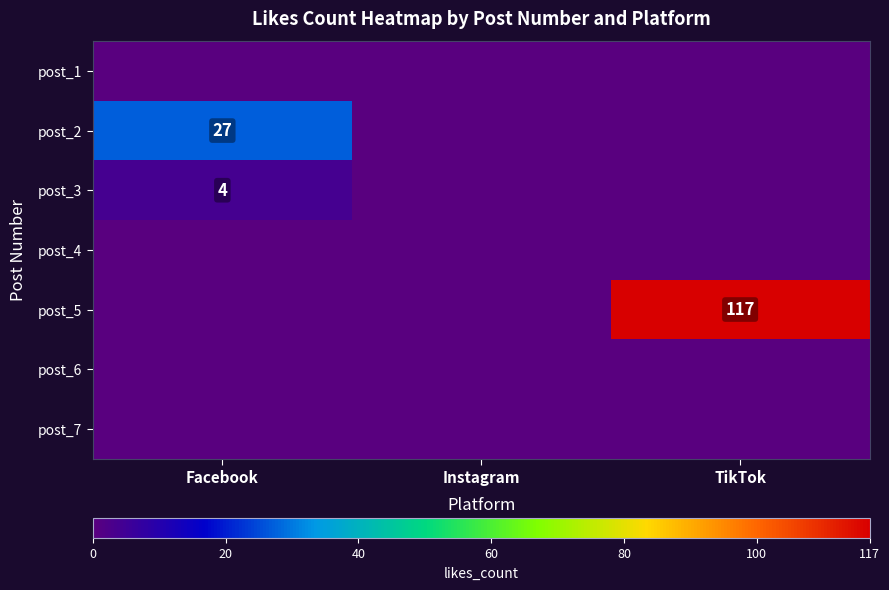

The value of post_5 at TikTok is 117. True or false?

True